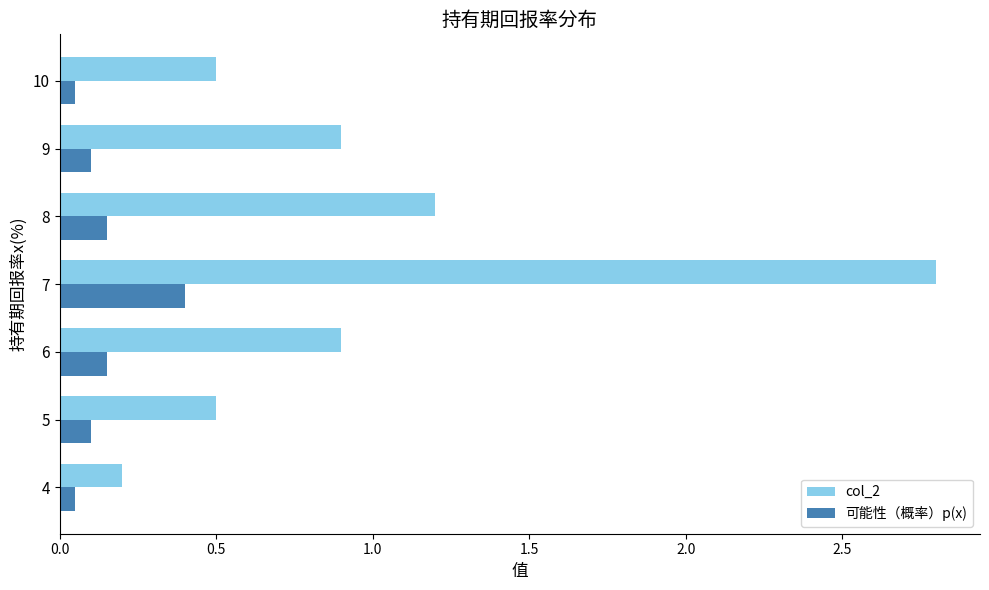

Rank the series at 9 from lowest to highest value.

可能性（概率）p(x), col_2